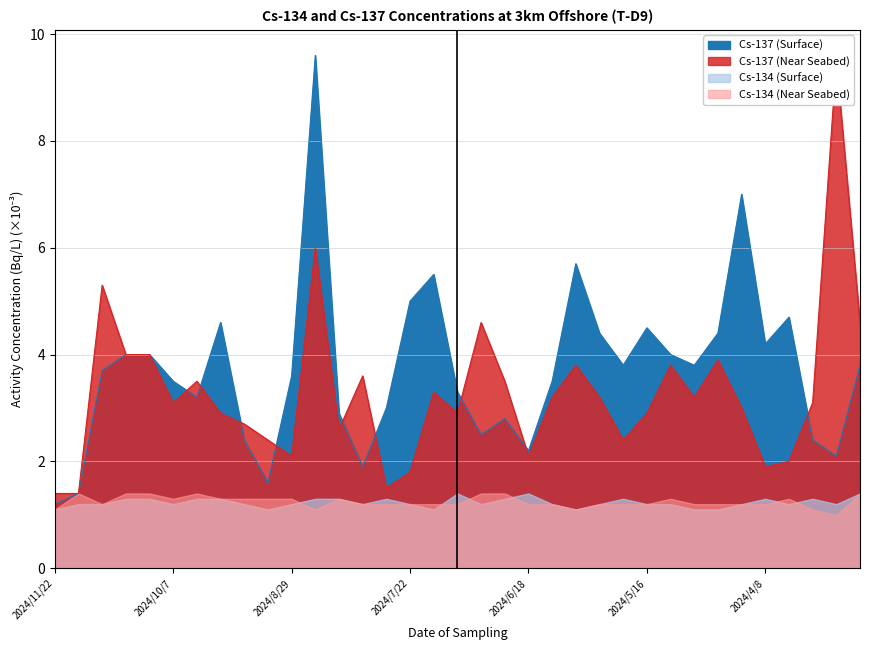

Which series changed the most between 2024/7/2 and 2024/3/4?

Cs-137 (Surface)